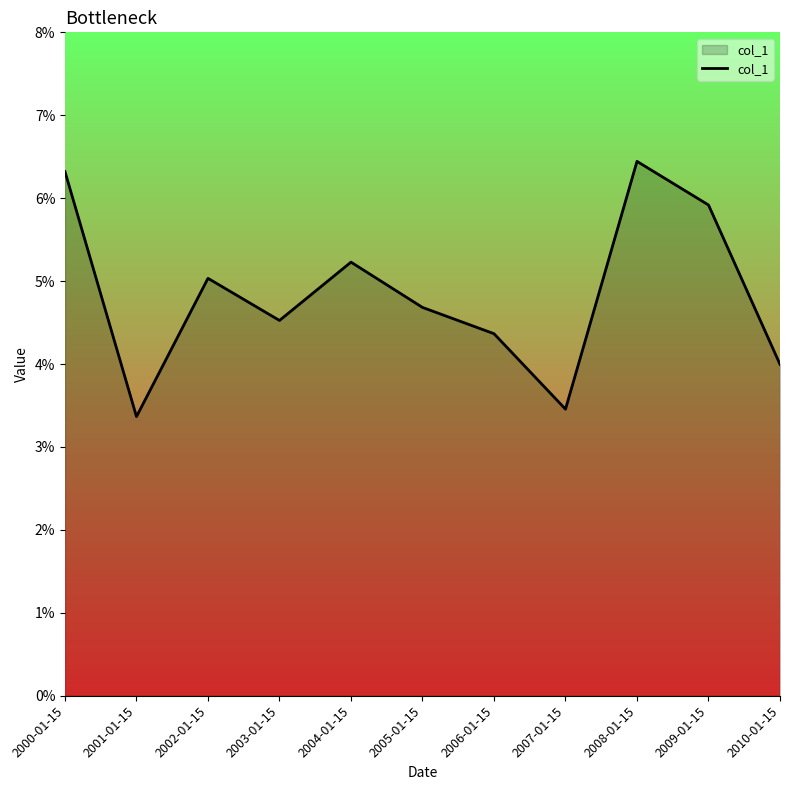

The chart shows a value of 0.1 at 2010-01-15. True or false?

False